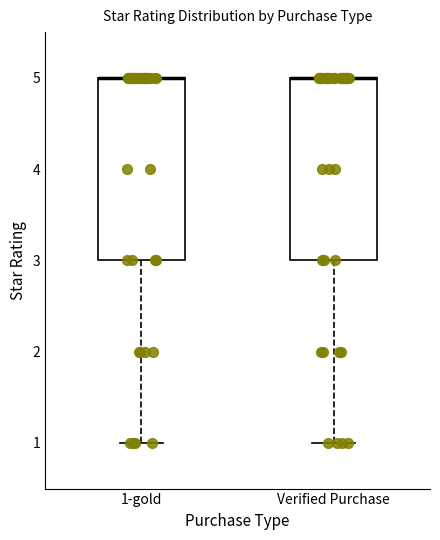

Reading left to right, transcribe this box plot: for each box, give where its median line is, the range the box spans, and where its two whiskers end, as read against the y-axis. The values are not printed on the chart, so give them approximately, as read against the axis.

1-gold: median 5 (drawn on the box's upper edge), box 3 to 5, whiskers 1 to 5
Verified Purchase: median 5 (drawn on the box's upper edge), box 3 to 5, whiskers 1 to 5